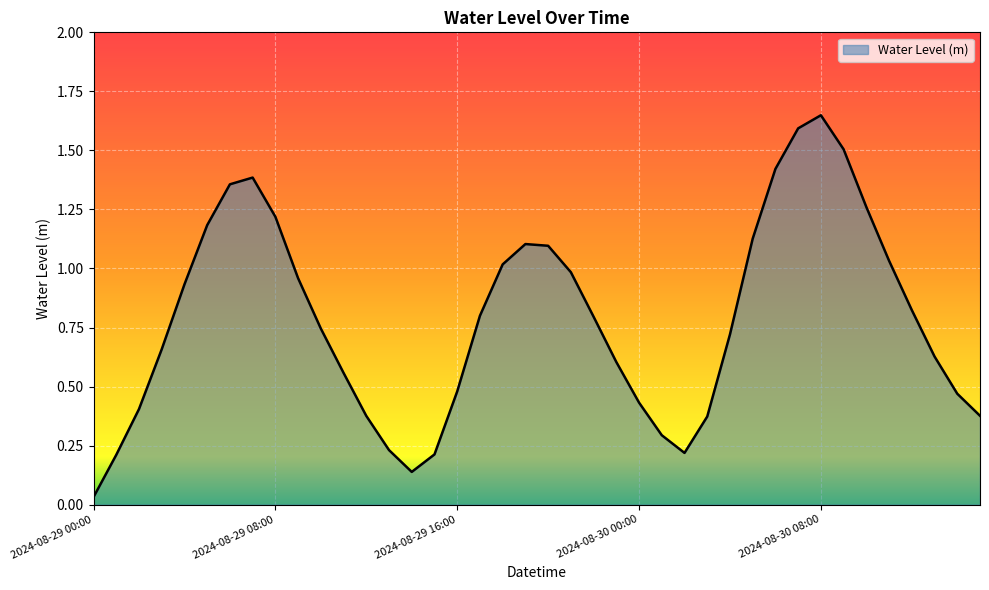

How many lines are shown in the chart?

1